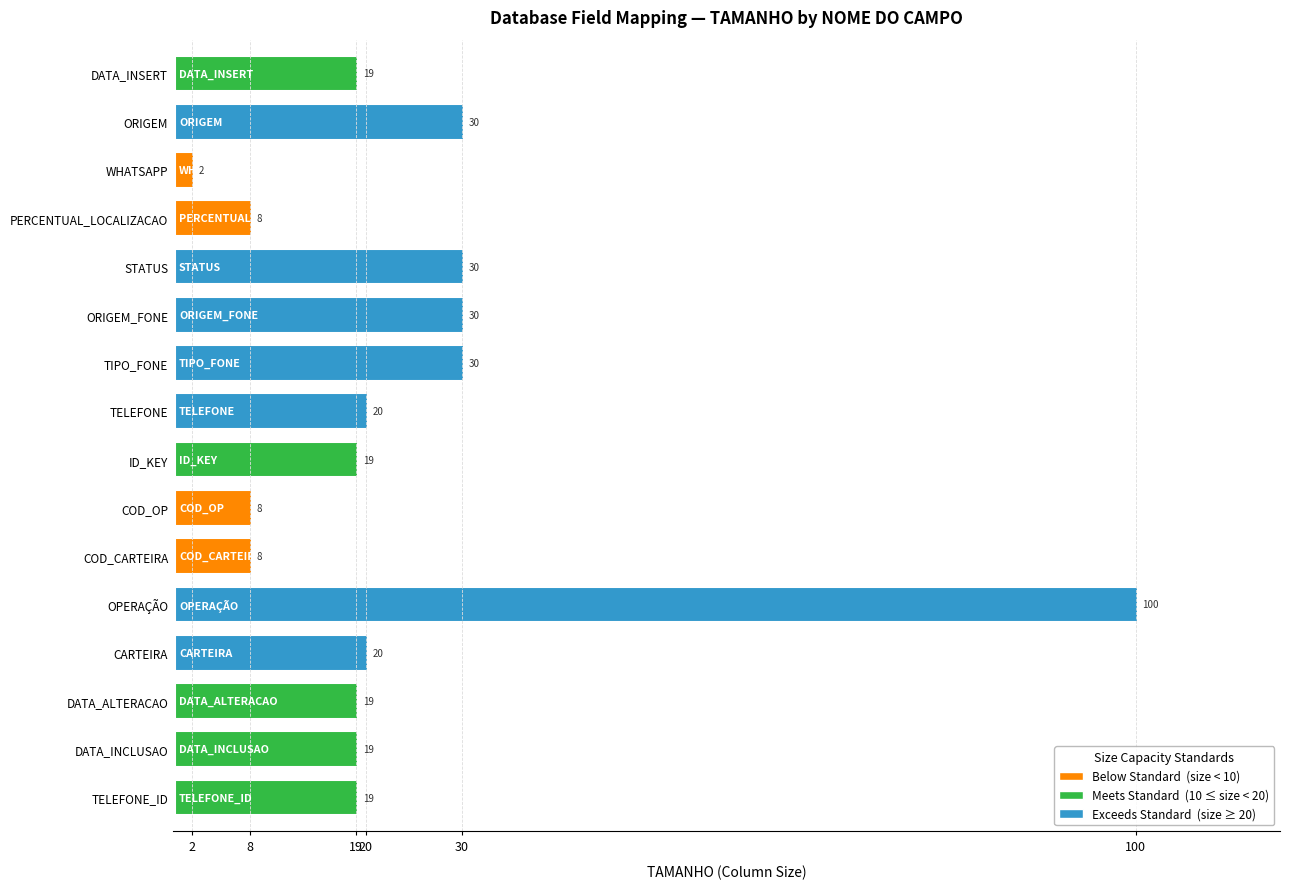

The chart shows a value of 7 at DATA_ALTERACAO. True or false?

False